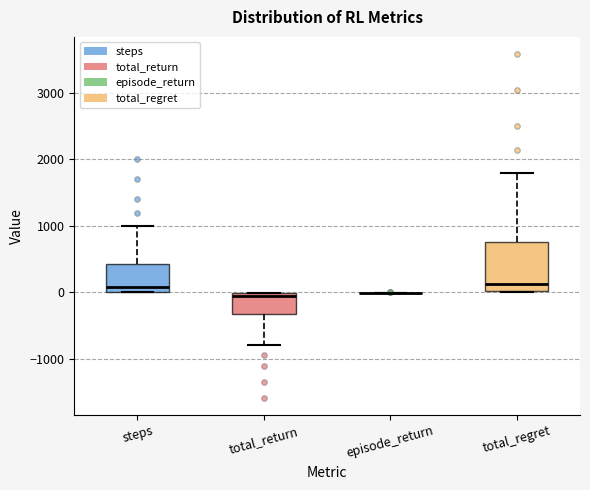

Comparing the boxes themselves (not the whiskers), which one is the tallest?

total_regret